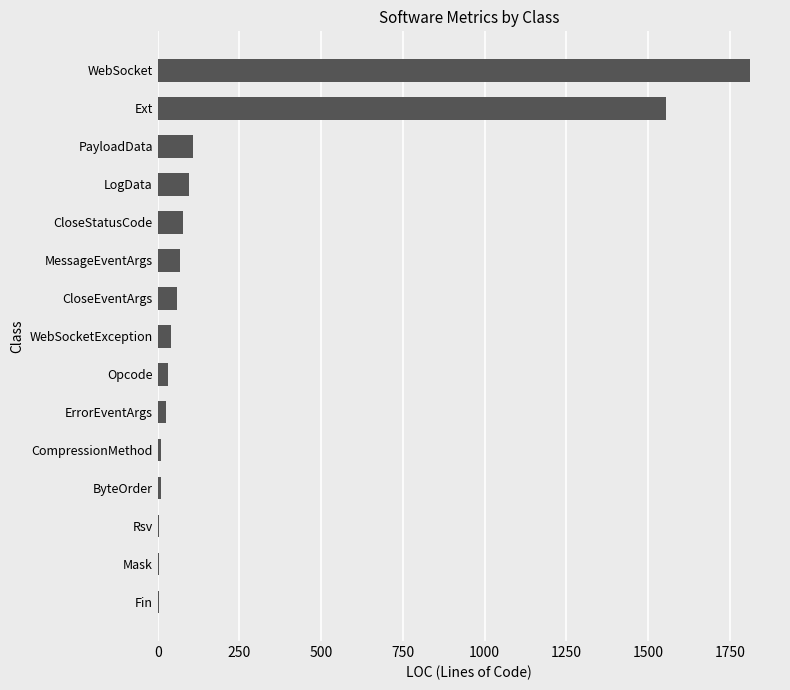

What is the maximum value shown in the chart?

1813